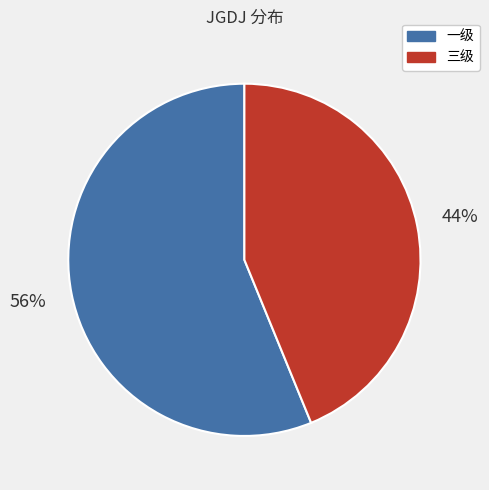

Which category accounts for the majority?

一级